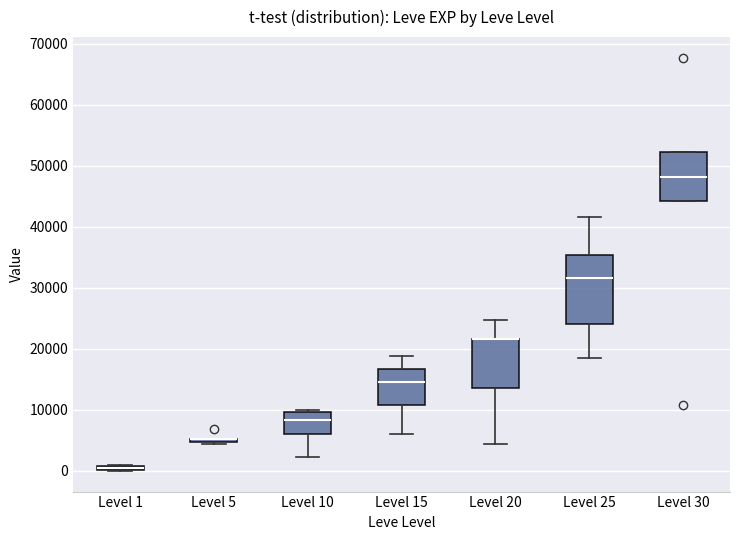

Comparing the boxes themselves (not the whiskers), which one is the tallest?

Level 25